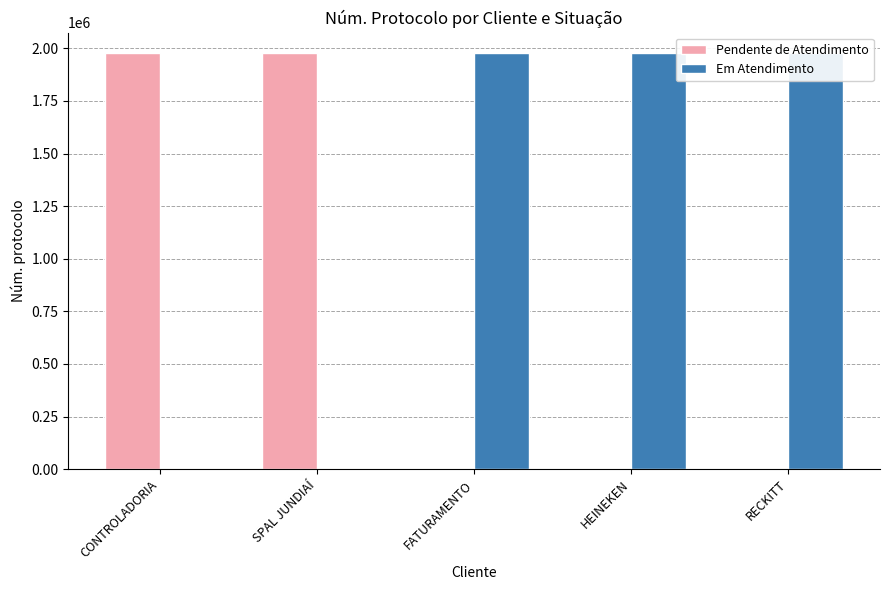

What is the difference between the highest and lowest values at RECKITT?

1975464